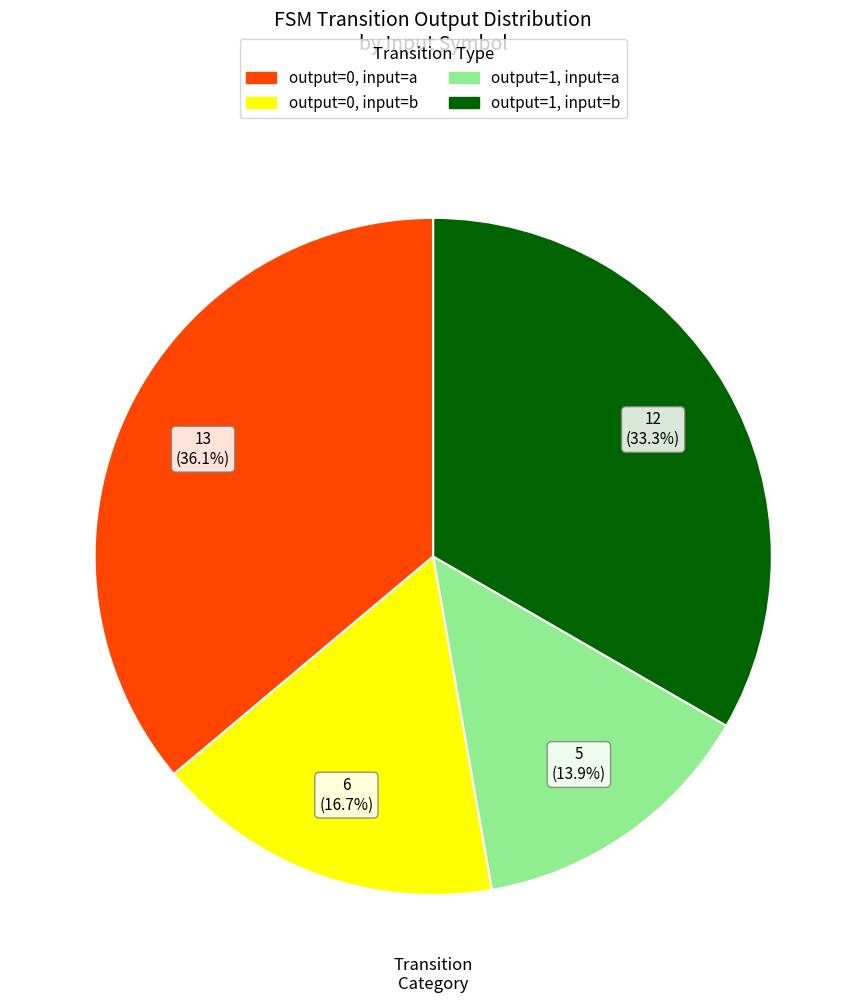

To the nearest percent, what is the difference between the largest and smallest slice percentages?

22%